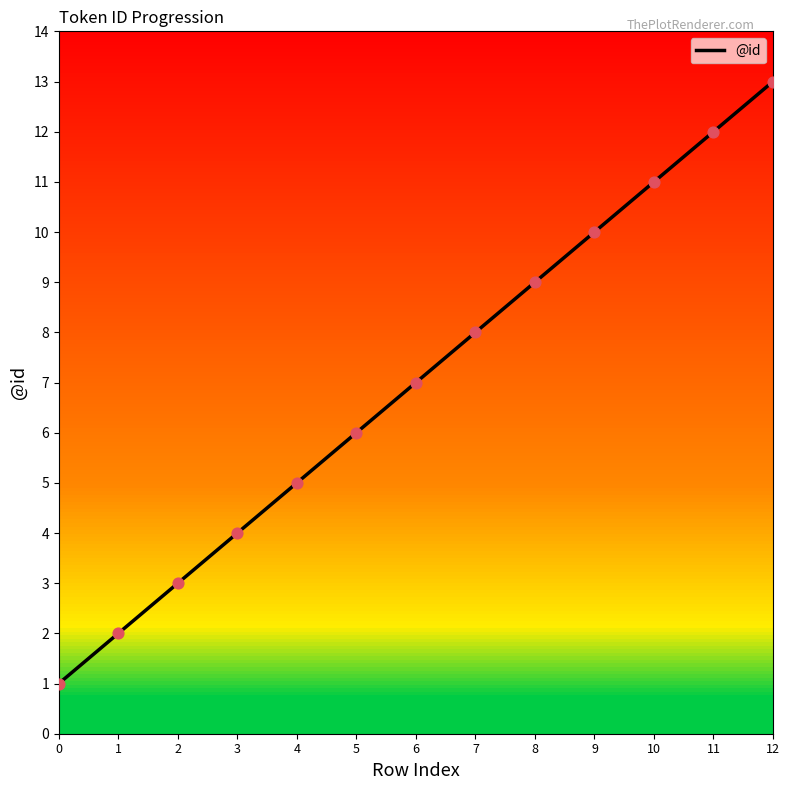

What is the change in value from 3 to 9?

+6